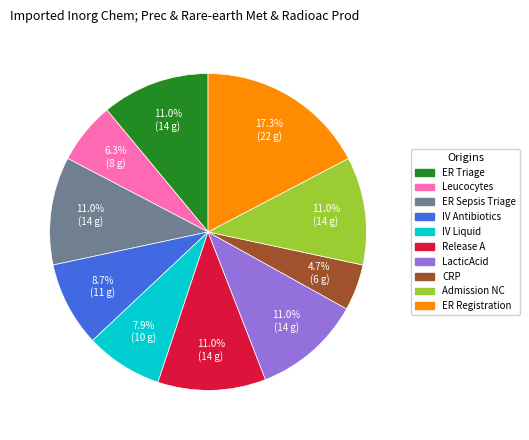

How many segments does this pie chart have?

10